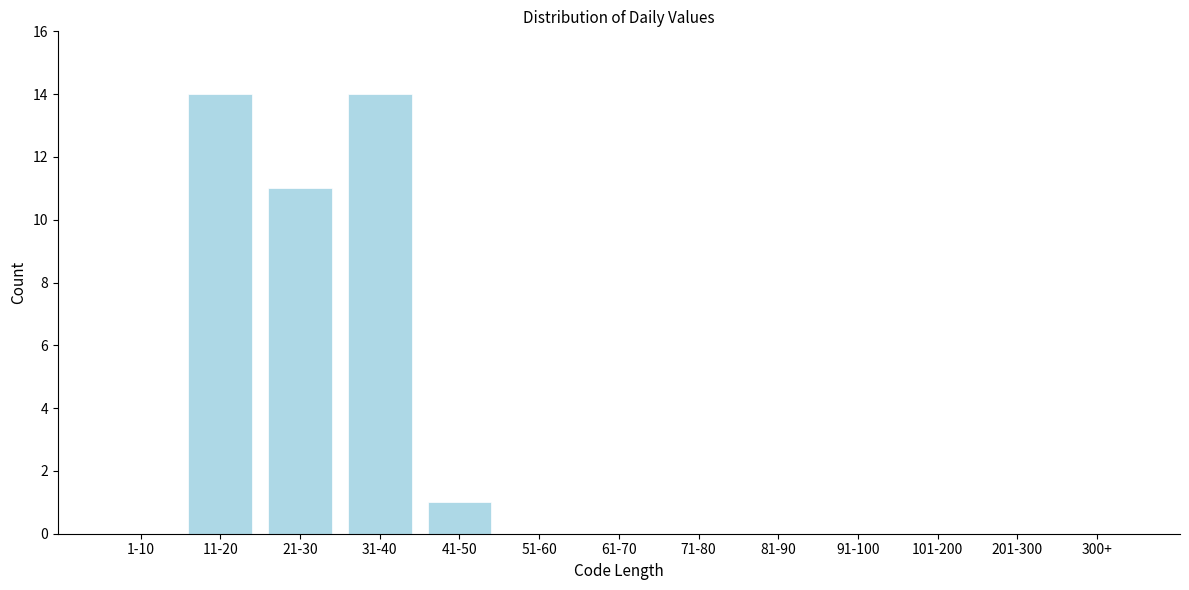

Reading right to left, list all the values displayed in this chart.

300+=0	201-300=0	101-200=0	91-100=0	81-90=0	71-80=0	61-70=0	51-60=0	41-50=1	31-40=14	21-30=11	11-20=14	1-10=0